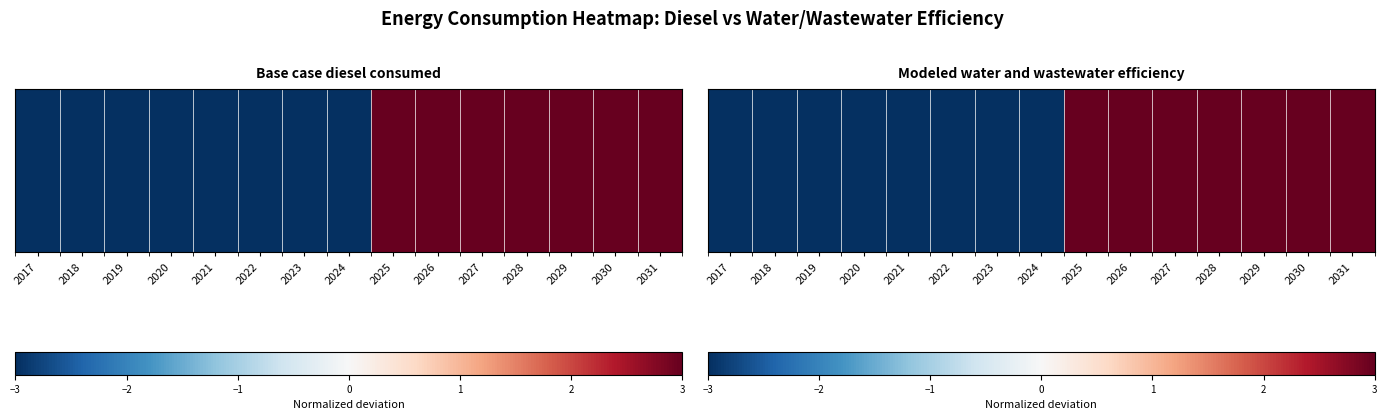

How many values are below zero?

8